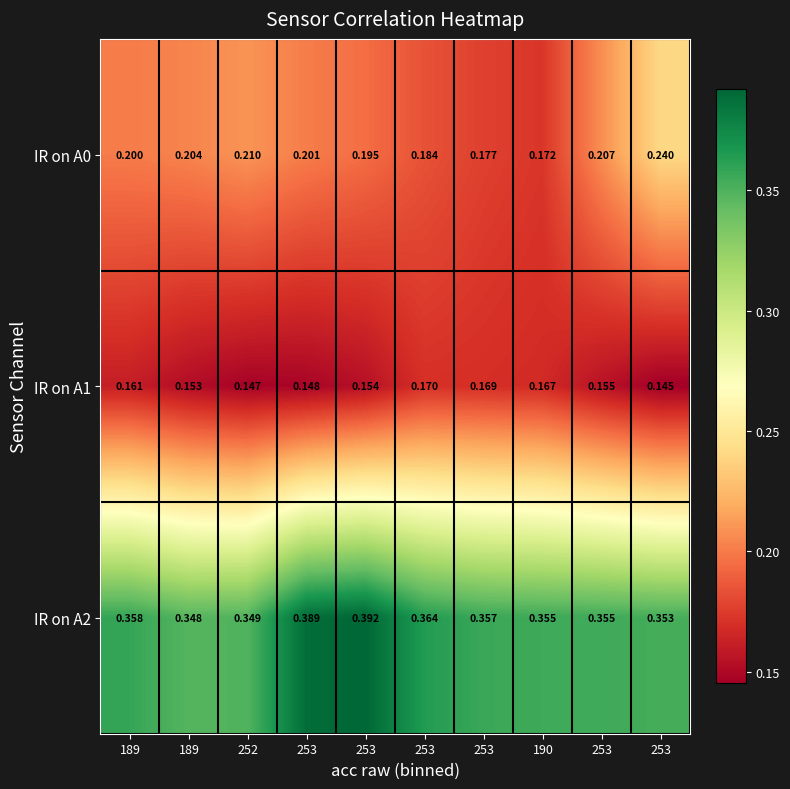

Which series has the widest spread of values?

IR on A0